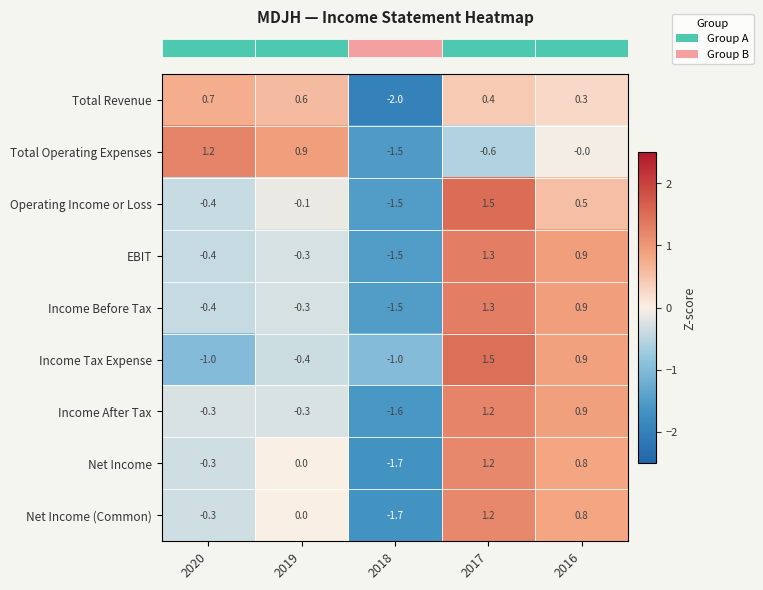

List the labels in order of Net Income value, smallest first.

2018, 2020, 2019, 2016, 2017